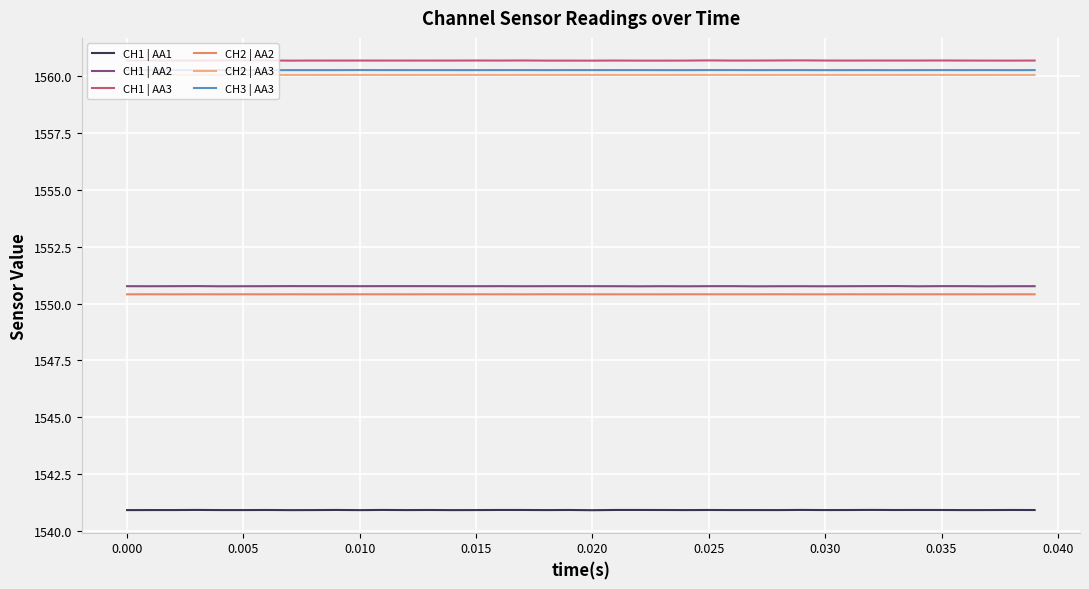

True or false: CH1 | AA3 and CH1 | AA1 cross at least once.

False